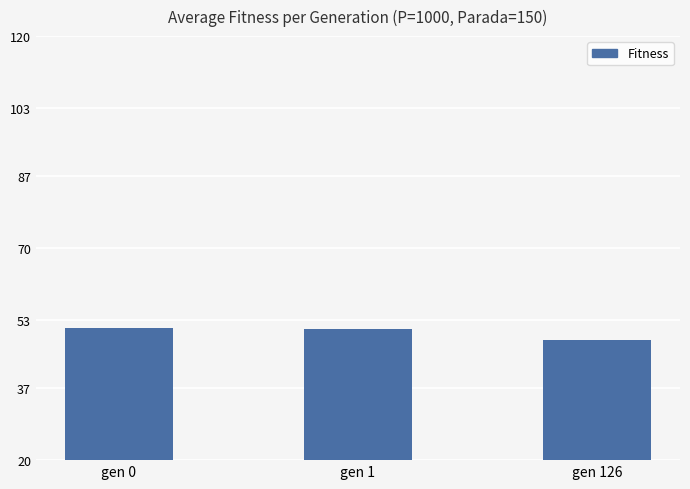

Count the number of data series in this chart.

1